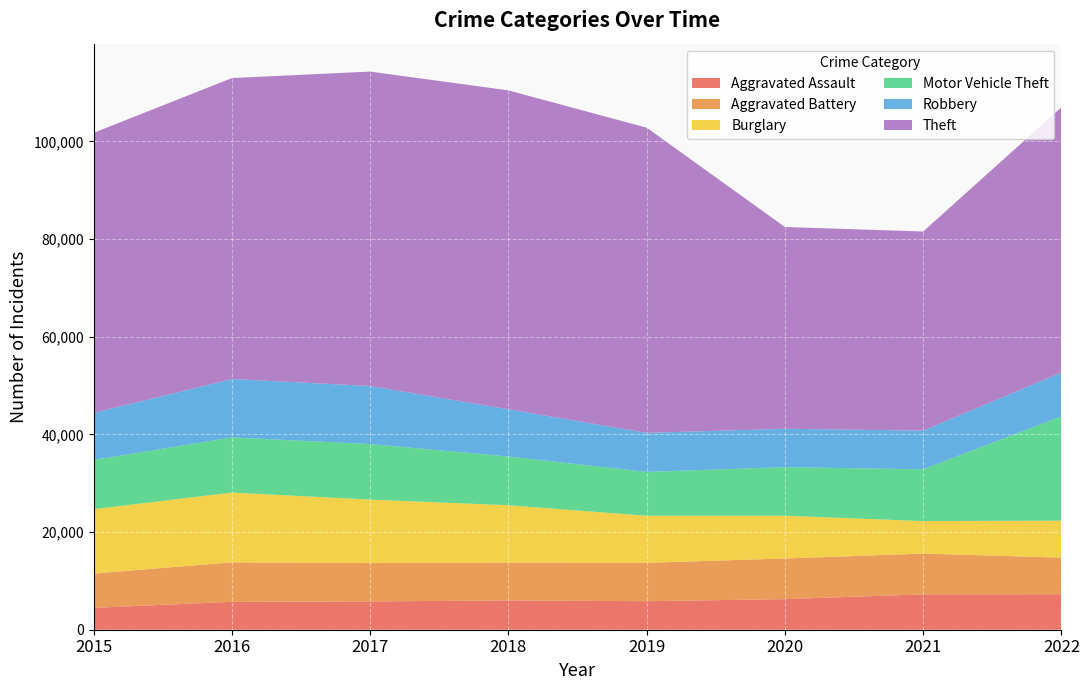

How many times do Aggravated Assault and Burglary cross each other?

2